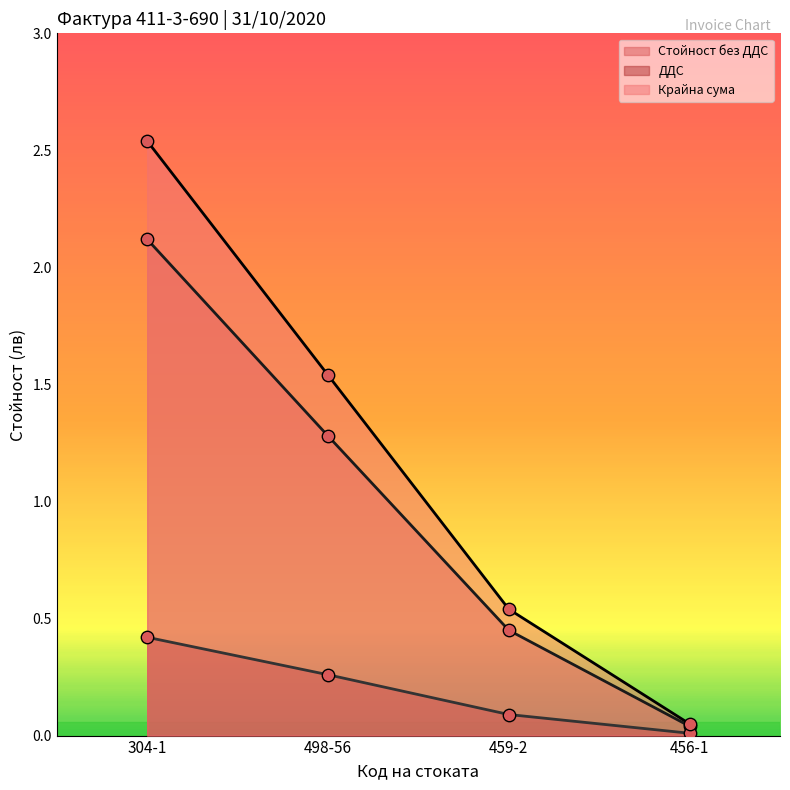

Which series reaches the minimum Y coordinate?

ДДС